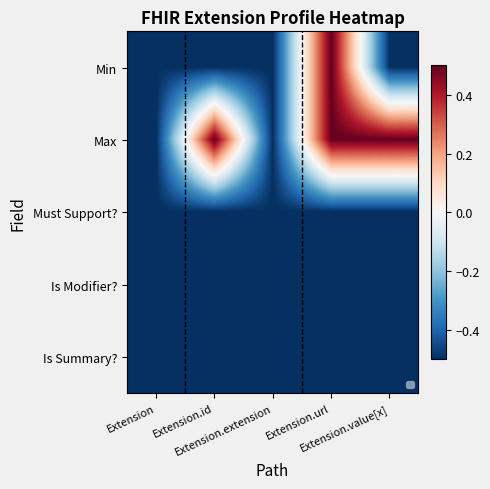

What is the highest value of the Must Support? series?

-0.5